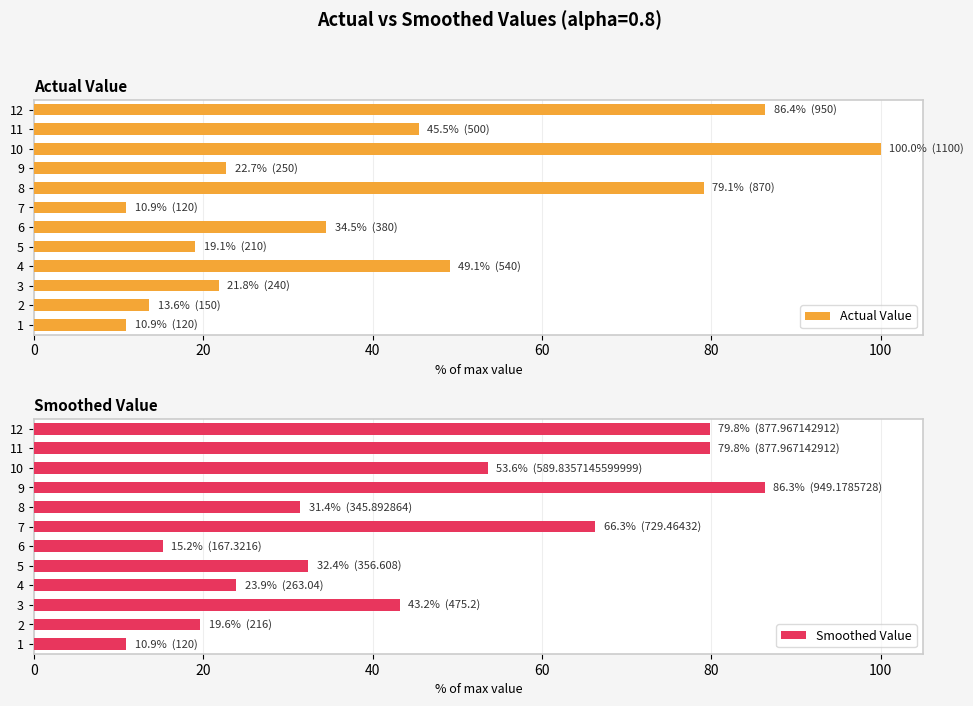

Which category has the highest value in the Actual Value series?

10